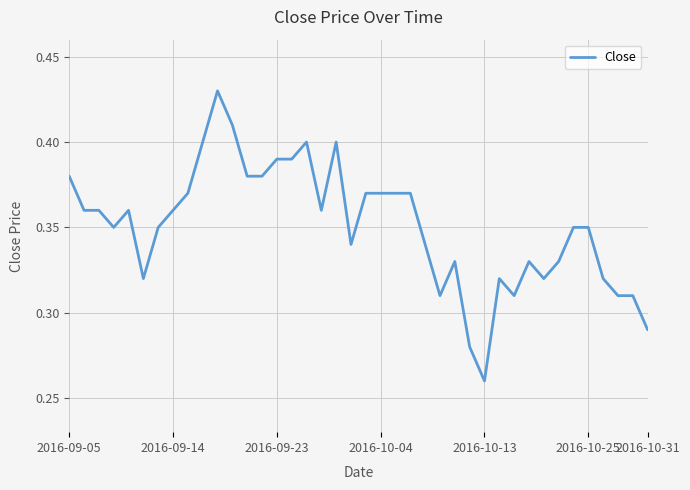

True or false: the data has more than 2 interior local peaks.

True